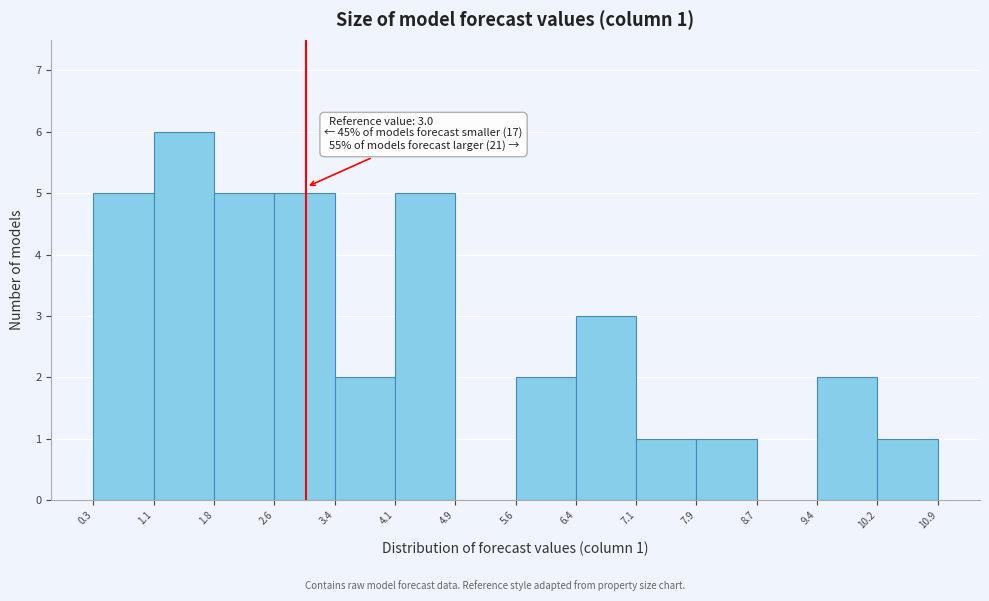

Over which range of the x-axis is the bar tallest?

1.1 to 1.8